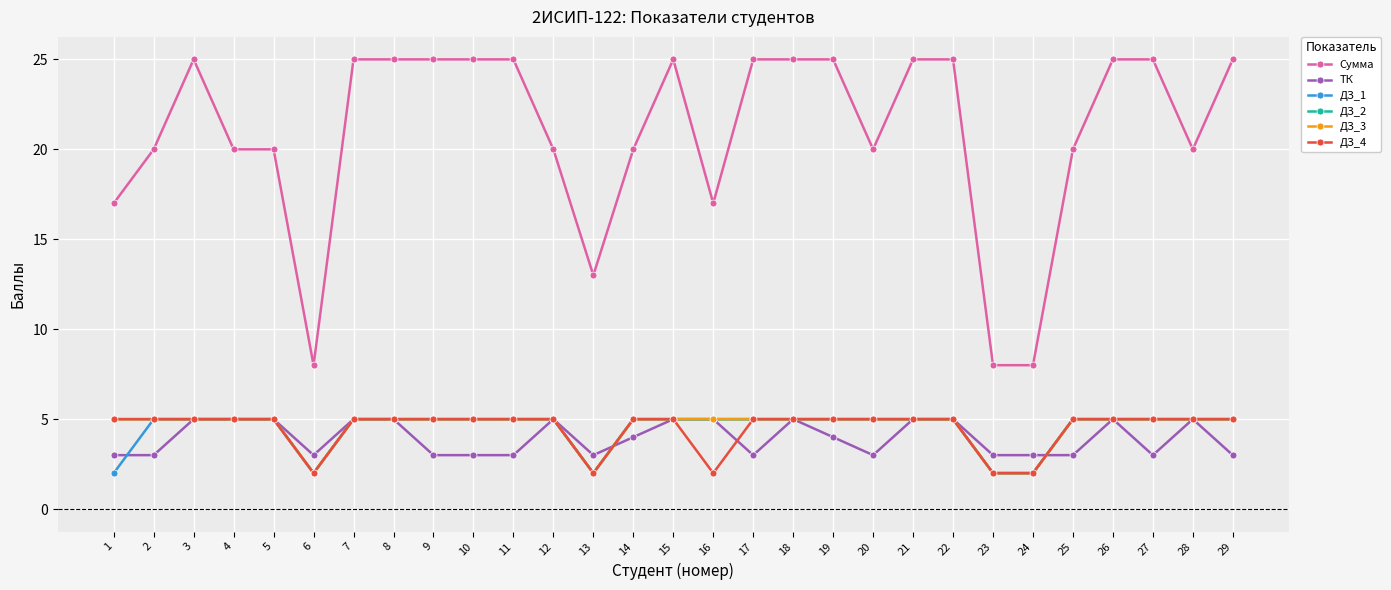

Does the chart display data point markers on the line(s)?

Yes